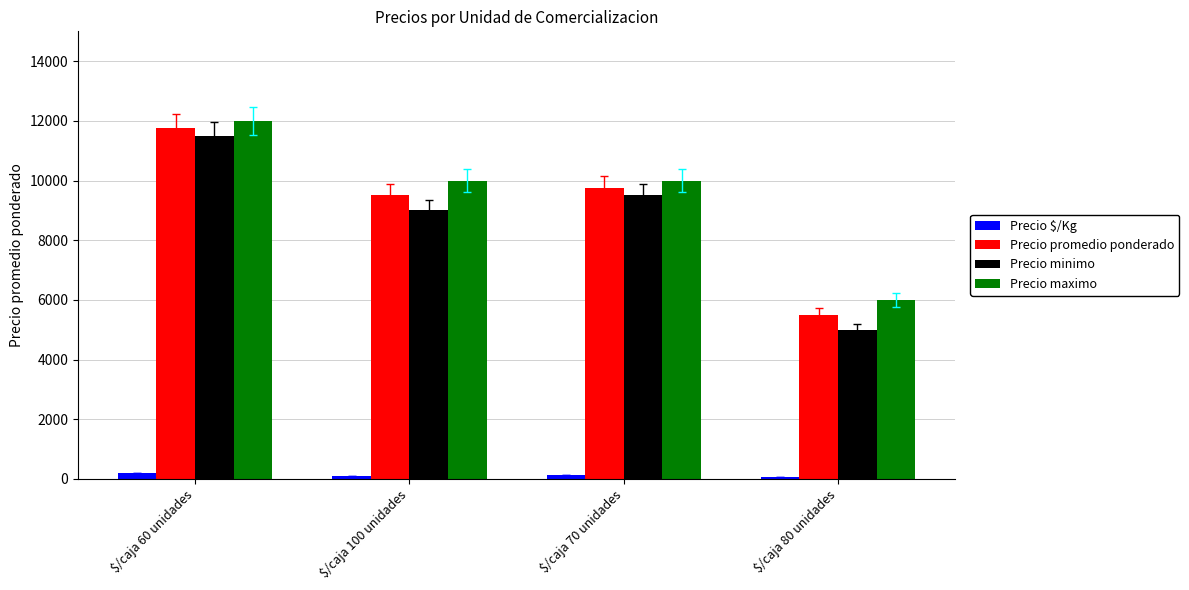

What are all the series names shown in the legend?

Precio $/Kg, Precio promedio ponderado, Precio minimo, Precio maximo